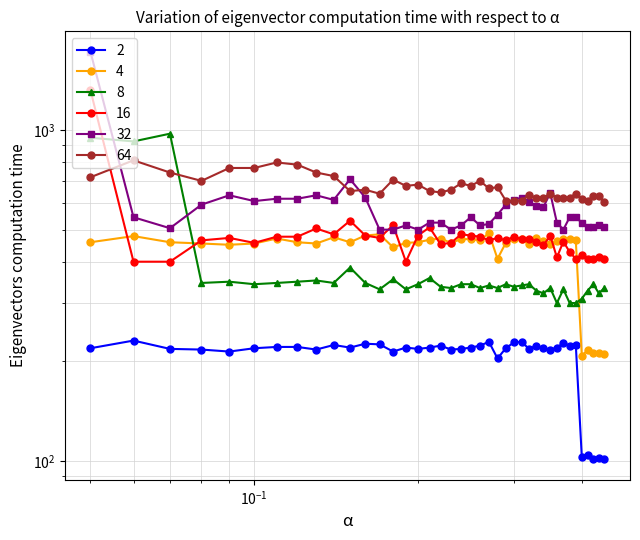

What is the average value of the ano 12 series?

381.8